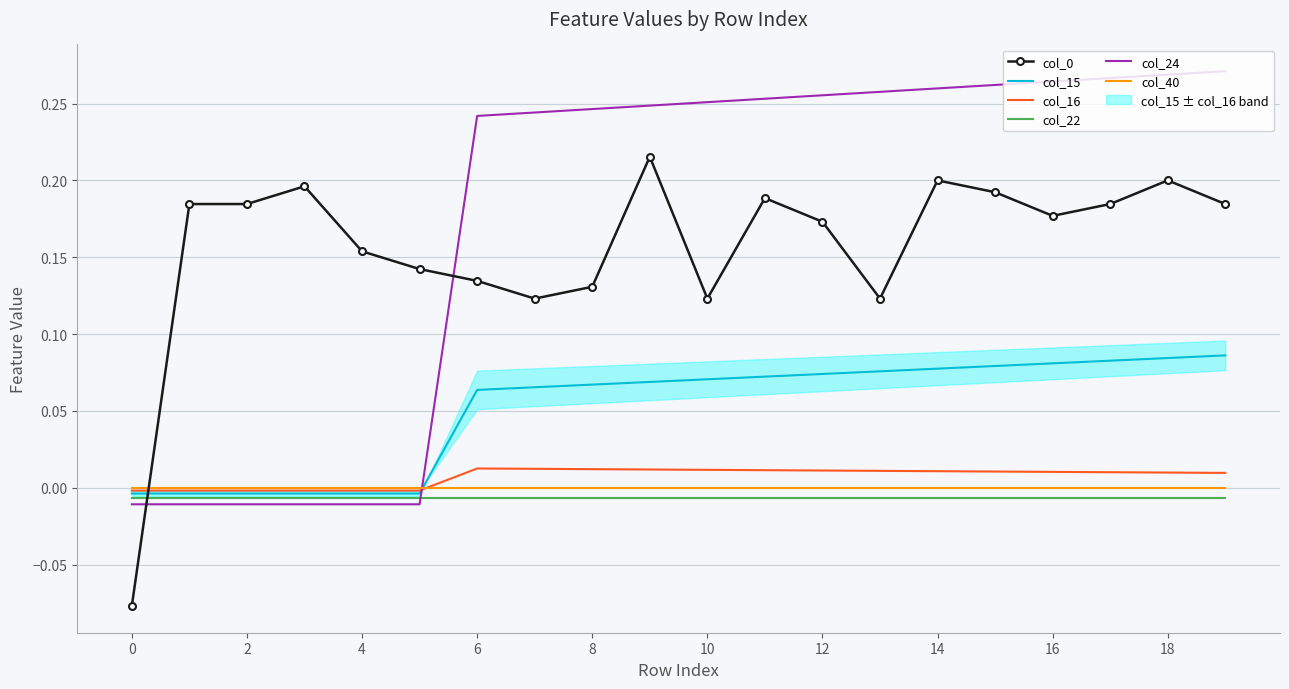

At which category does the chart reach its peak across all series?

19